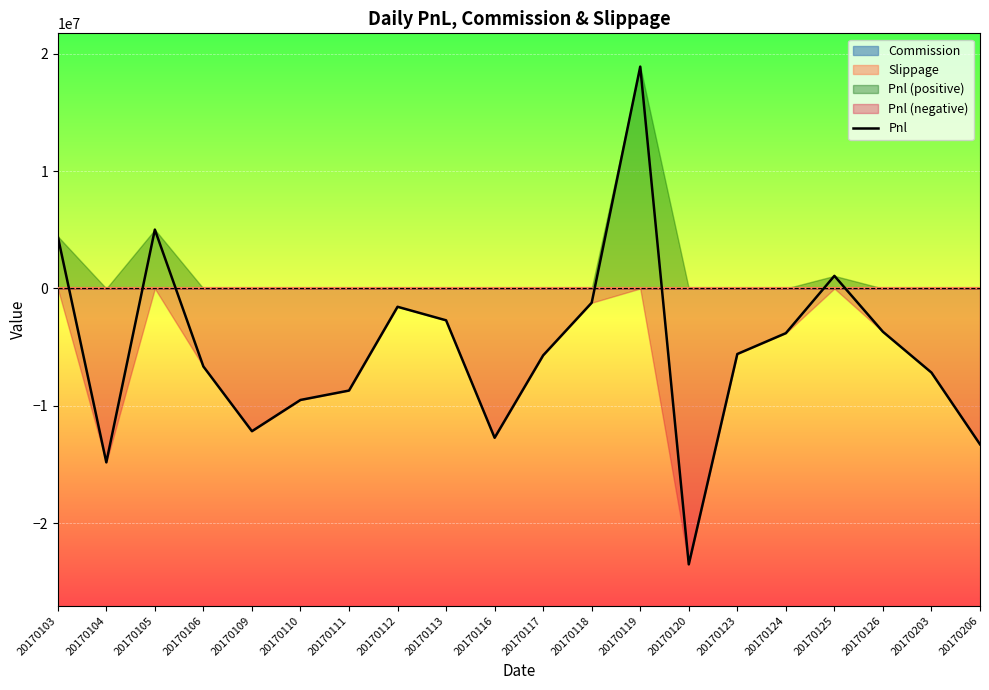

List the labels in order of value, largest first.

20170119, 20170105, 20170103, 20170125, 20170118, 20170112, 20170113, 20170126, 20170124, 20170123, 20170117, 20170106, 20170203, 20170111, 20170110, 20170109, 20170116, 20170206, 20170104, 20170120